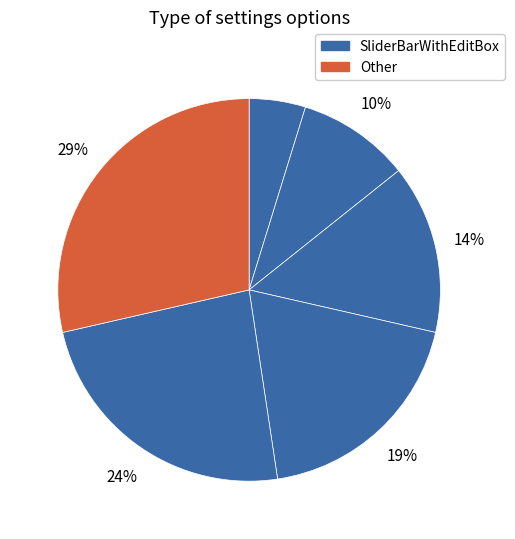

How many segments does this pie chart have?

6